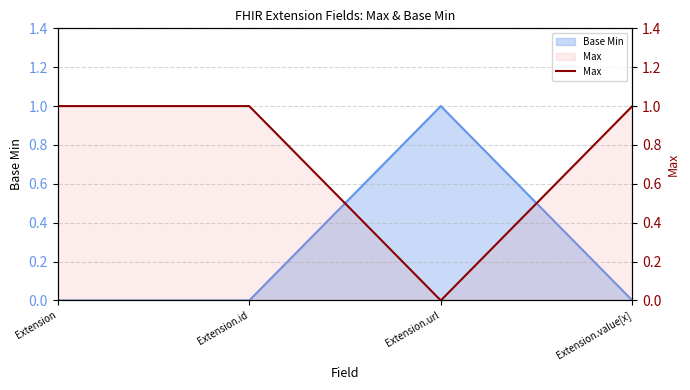

What is the change in value from Extension to Extension.url?

-1